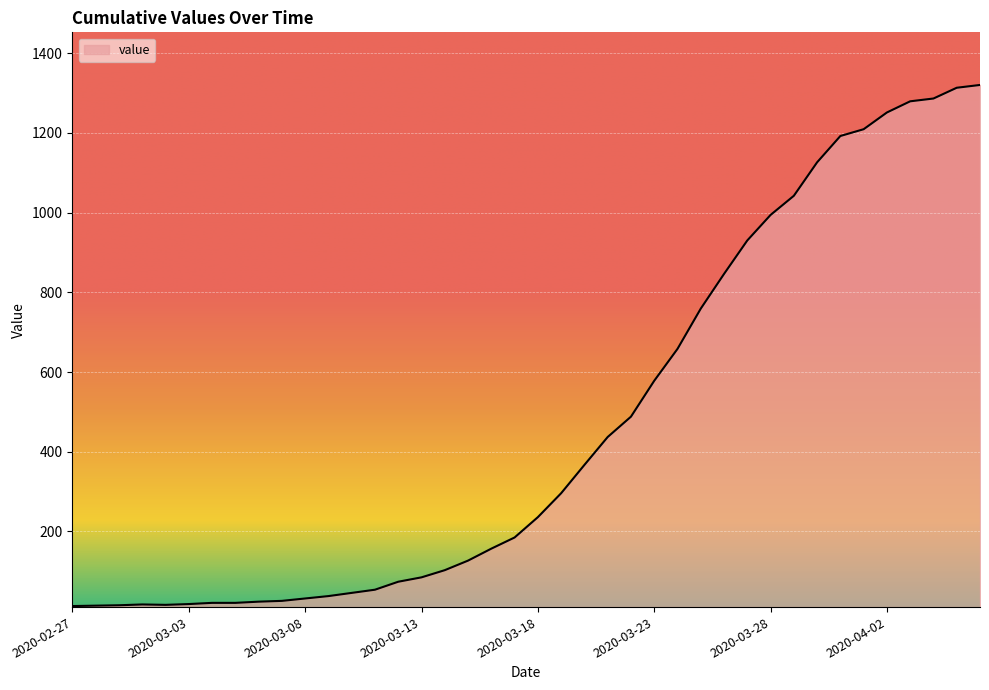

How many distinct data groups are displayed?

1